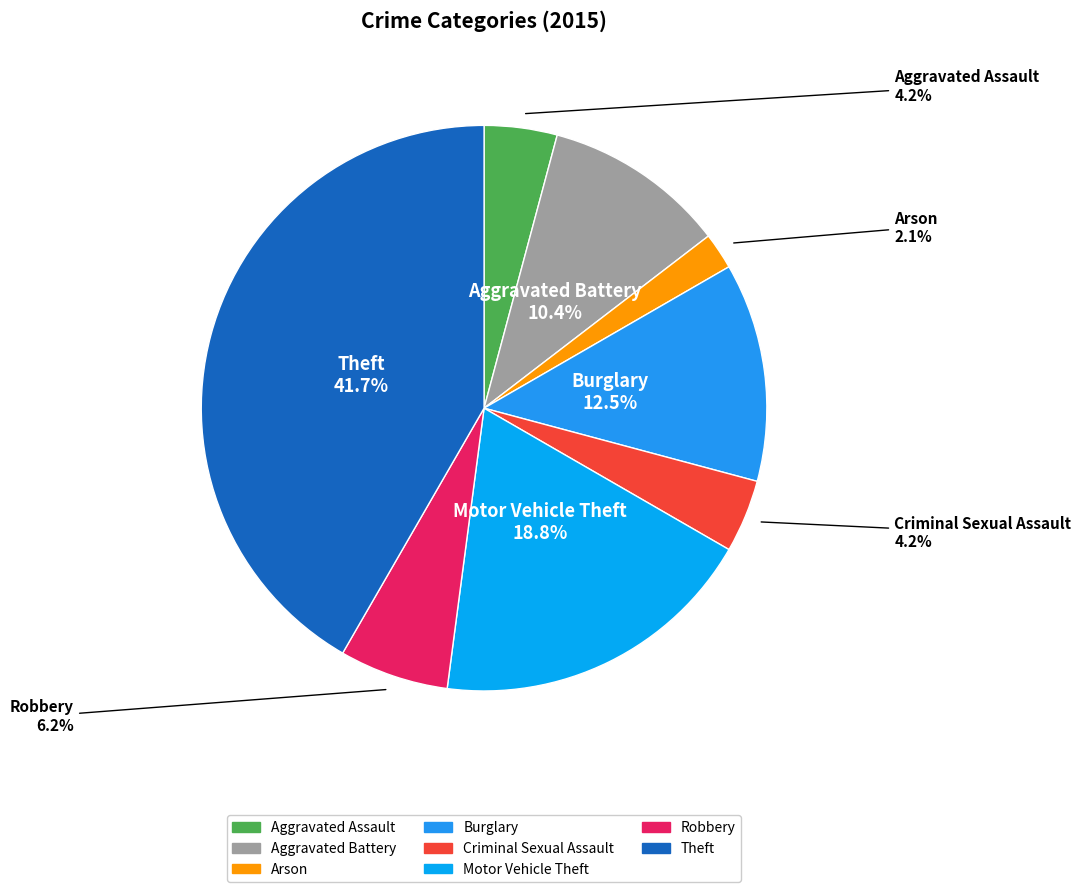

What portion of the pie excludes Theft?

58.3%